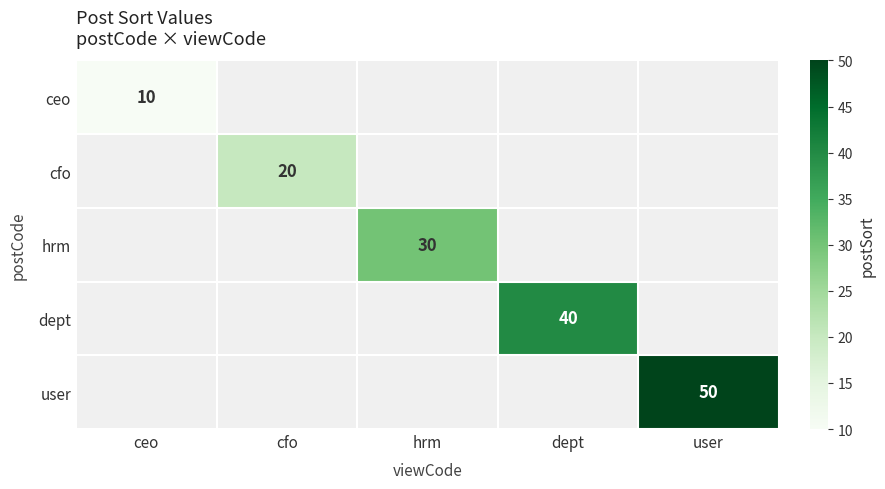

Count the number of categories in the chart.

5